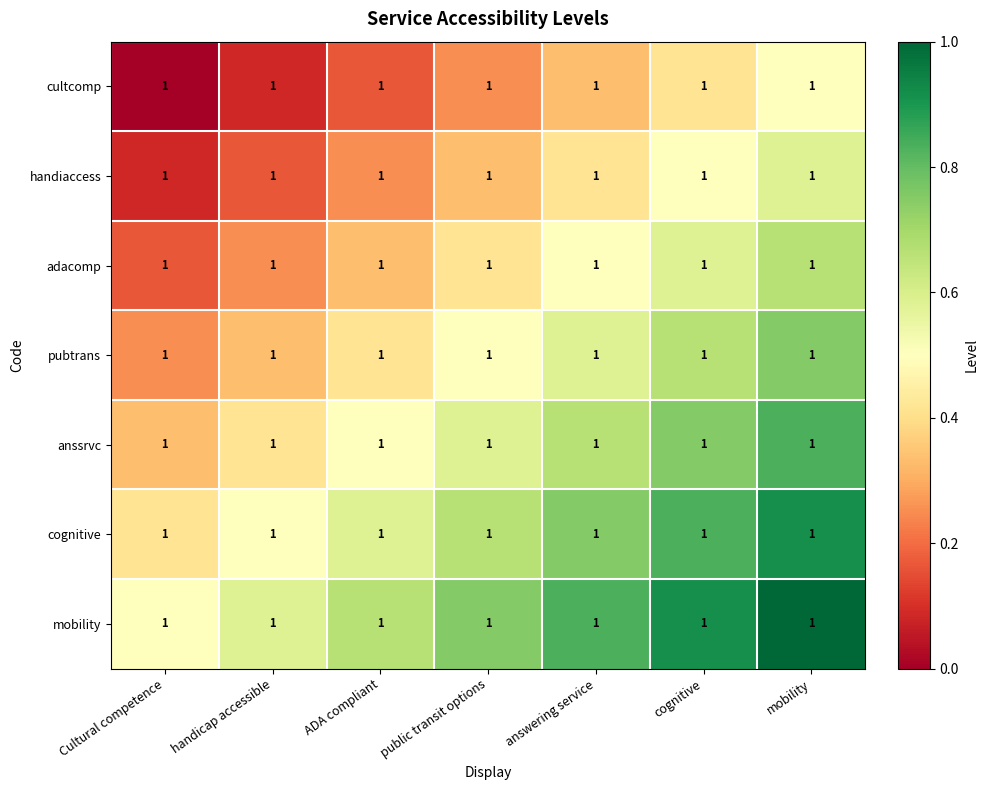

What is the maximum value for pubtrans?

0.8